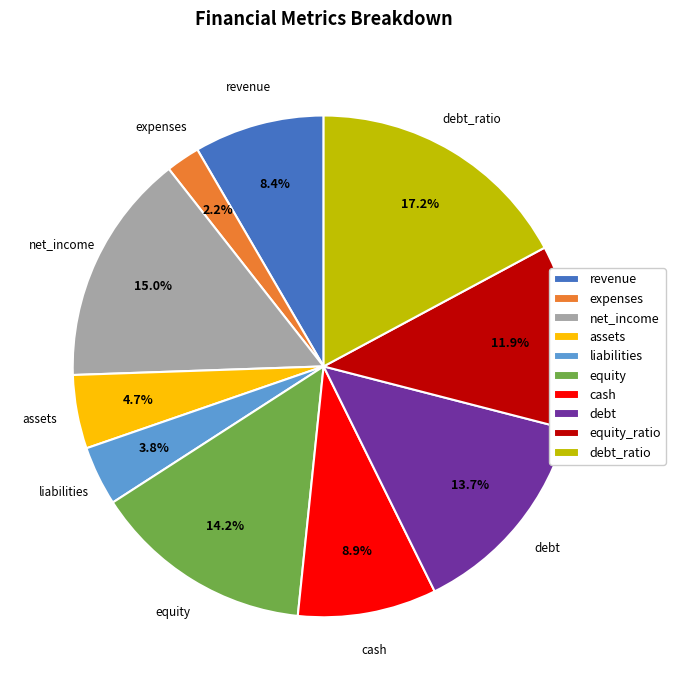

Is it true that net_income is 29% of the pie?

False